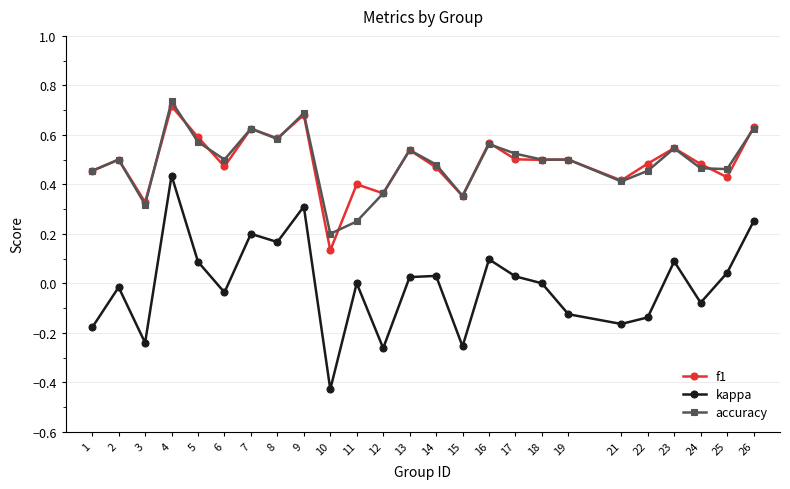

Which category has the lowest value across all series?

10